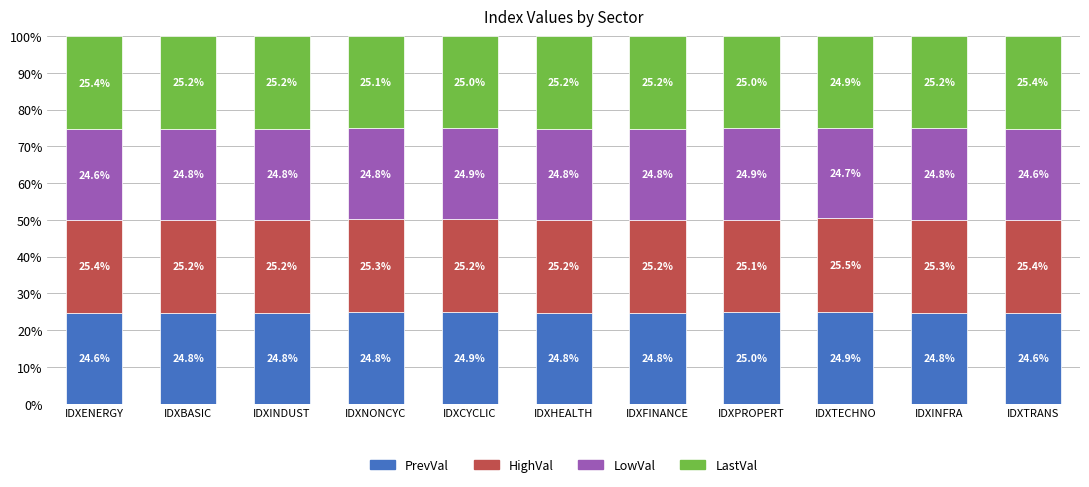

True or false: PrevVal has a value of 24.8 at IDXINFRA.

True